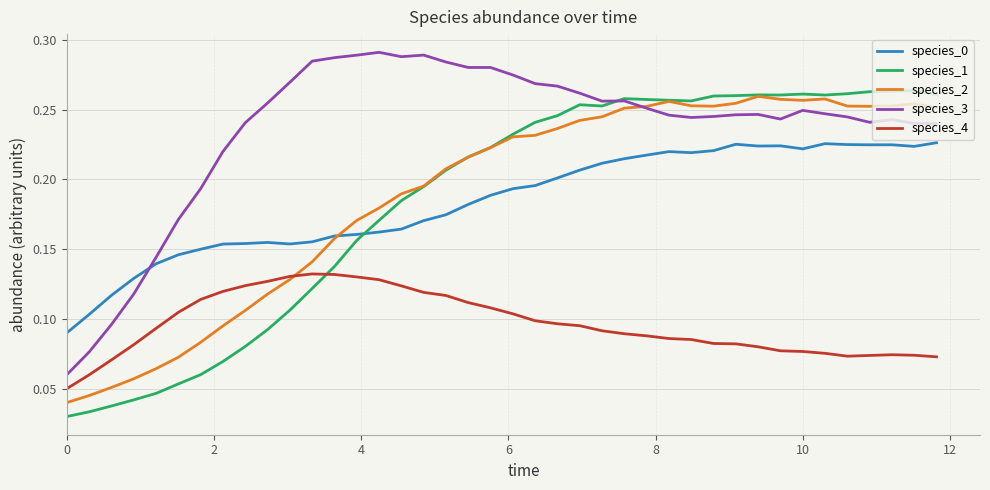

True or false: species_3 and species_0 cross at least once.

True